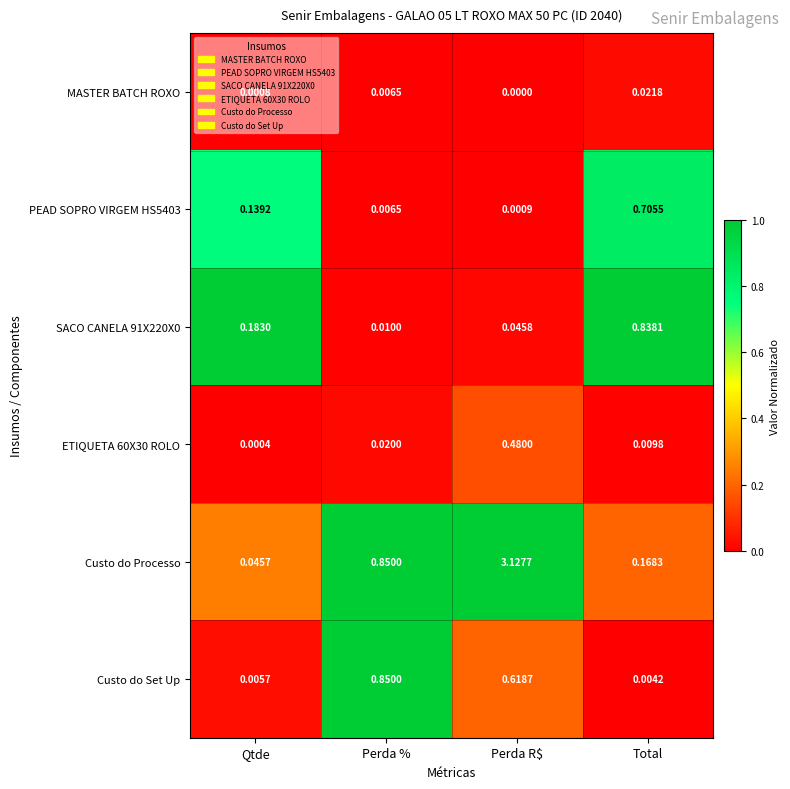

At which category is the sum across all series the highest?

Perda R$